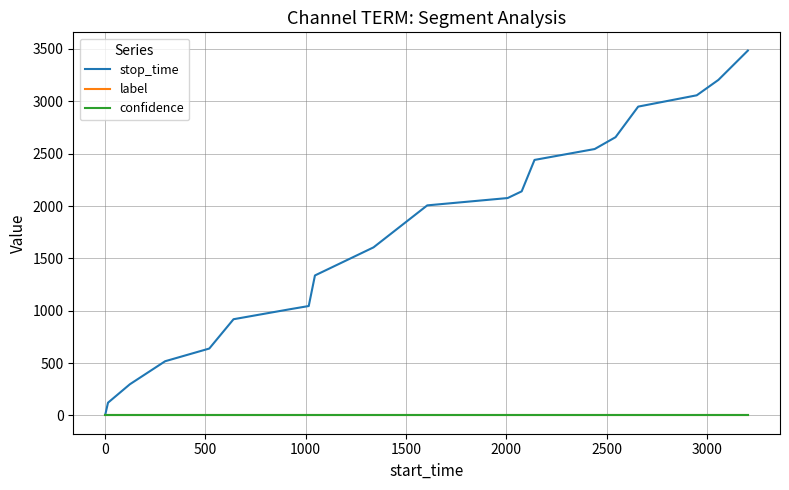

Which series has the largest total across all categories?

stop_time